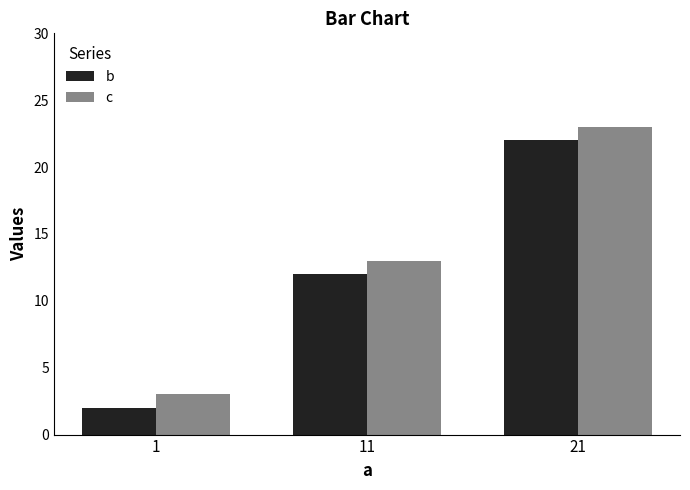

Reading left to right, list all the values displayed in this chart.

b: 2	12	22
c: 3	13	23